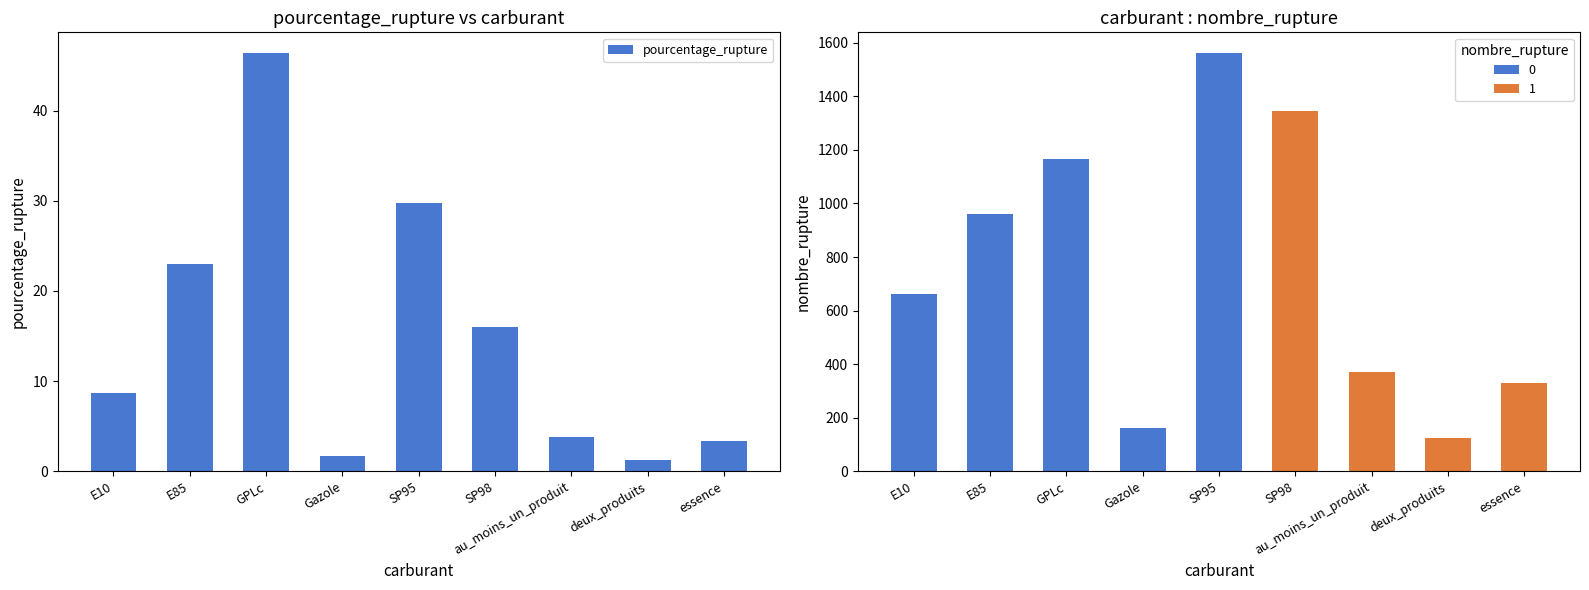

How many bars are there in total?

9